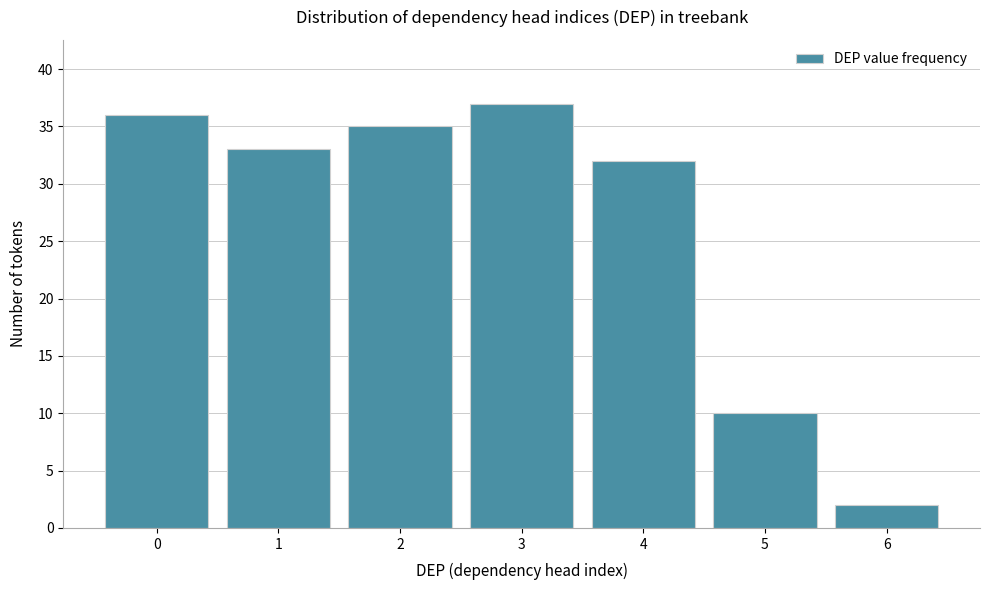

Reading left to right, what are all the values shown in this chart?

0=36	1=33	2=35	3=37	4=32	5=10	6=2